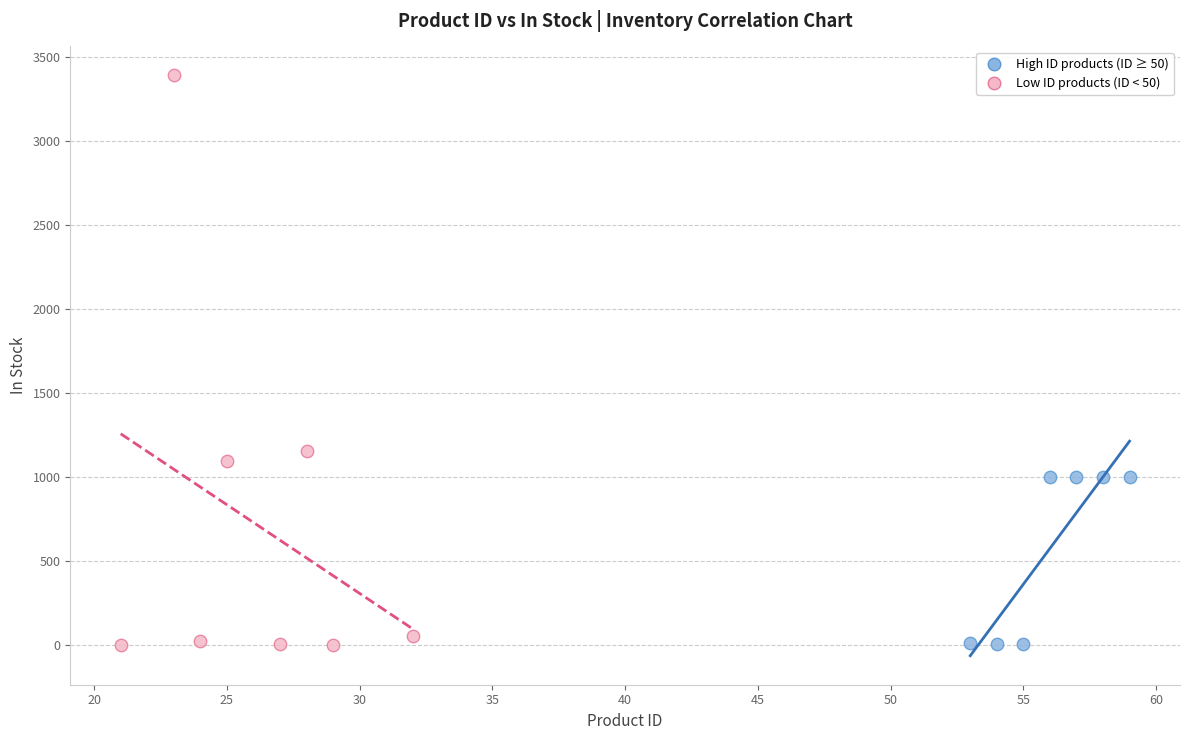

What are all the series names shown in the legend?

High ID products (ID ≥ 50), Low ID products (ID < 50)